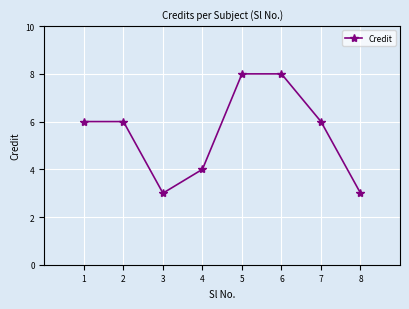

What is the ratio of the value at 1 to the value at 2?

1.0